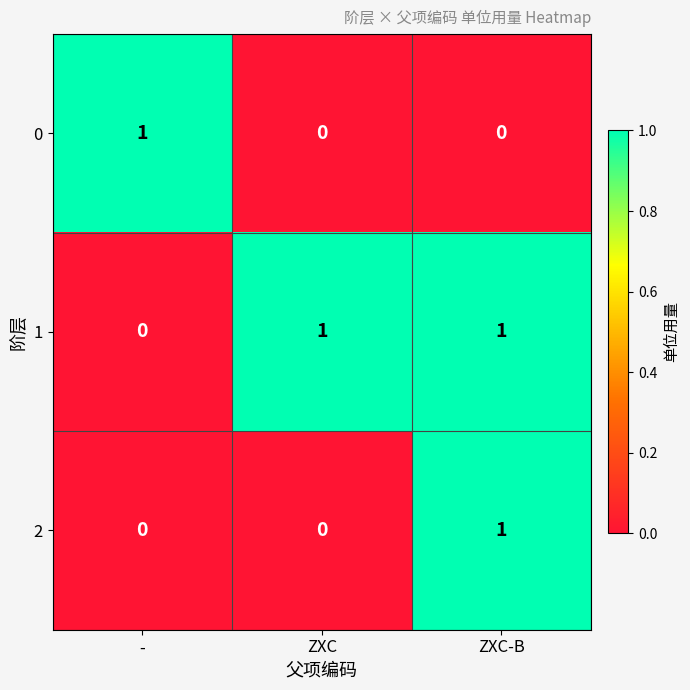

Count the number of categories in the chart.

3